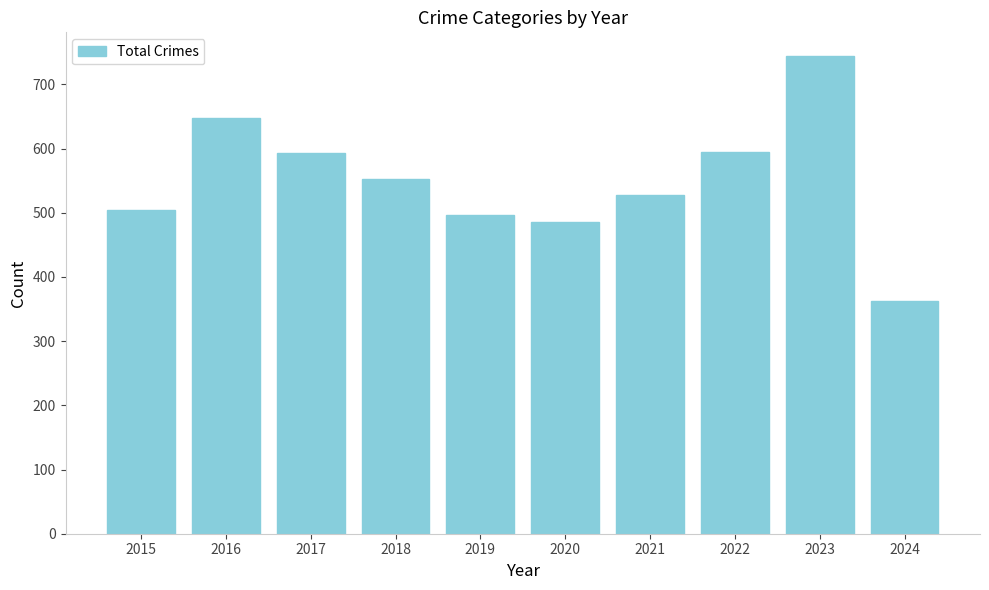

Approximately how many times larger is the value at 2024 compared to 2015?

0.7